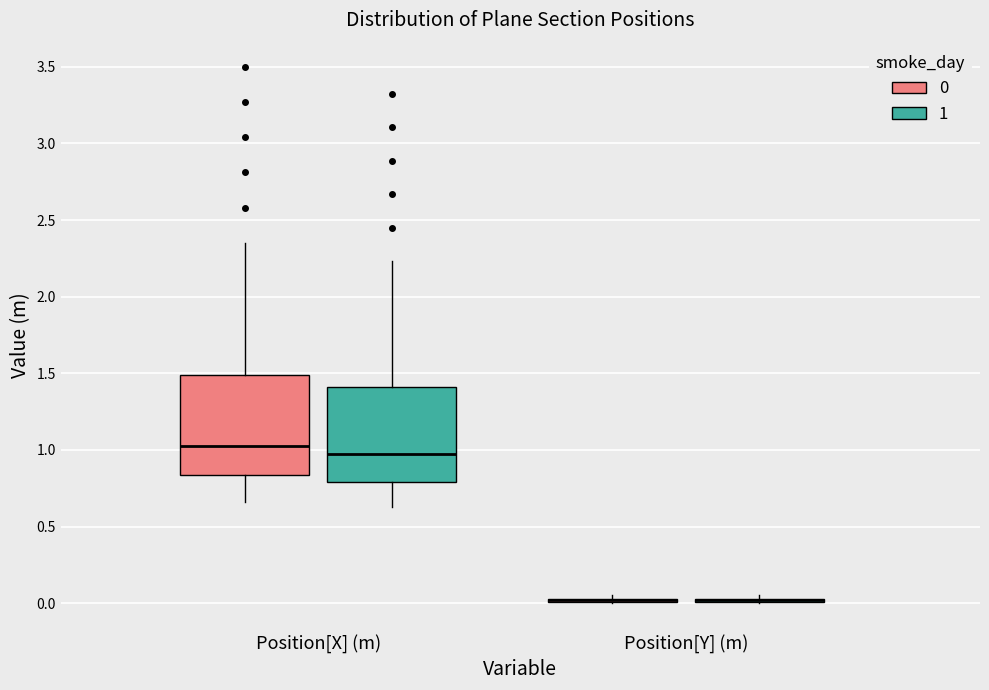

Reading left to right, read every box against the y-axis: the position of its median line, the range the box covers, and the ends of its whiskers. The values are not printed on the chart, so give them approximately, as read against the axis.

Position[X] (m) (0): median 1.00, box 0.85 to 1.50, whiskers 0.65 to 2.35
Position[X] (m) (1): median 0.95, box 0.80 to 1.40, whiskers 0.65 to 2.25
Position[Y] (m) (0): box collapsed to a line at 0.00, whiskers 0.00 to 0.05
Position[Y] (m) (1): box collapsed to a line at 0.00, whiskers 0.00 to 0.05